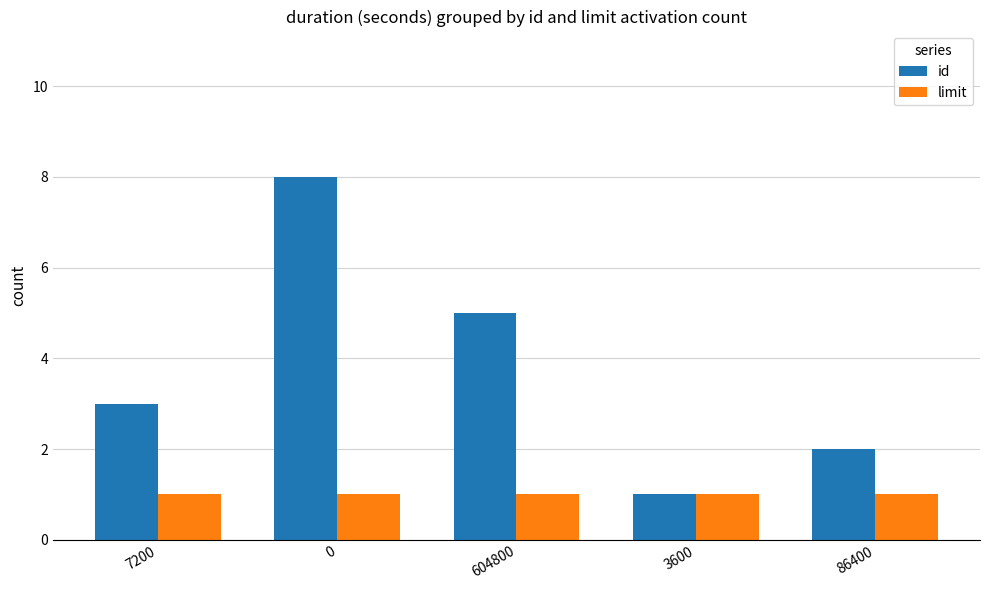

What is the label of the 1st bar from the right?

86400